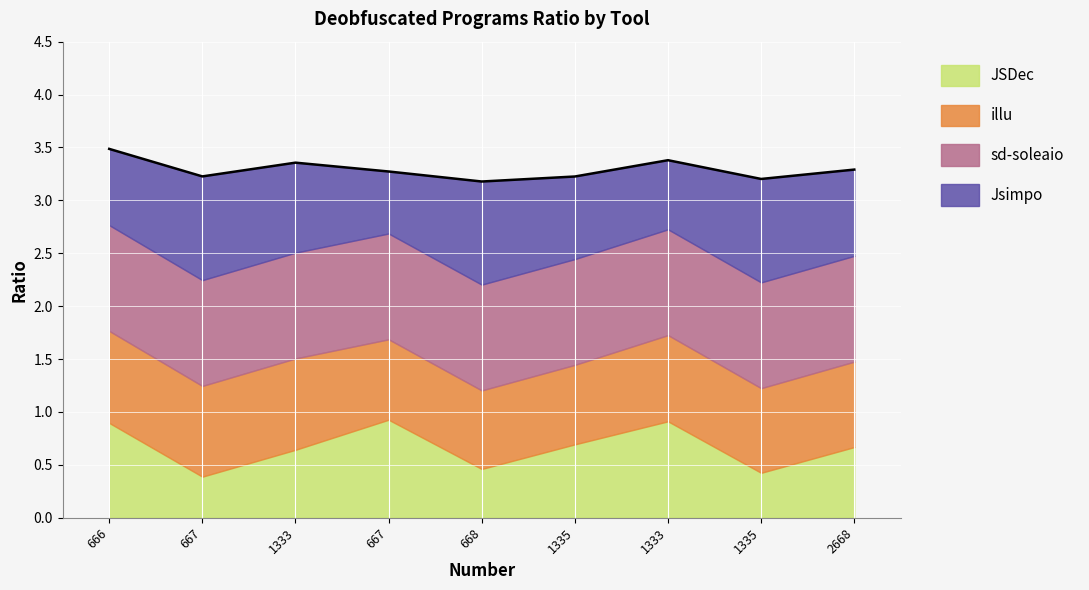

What is the sum of all illu values?

7.3